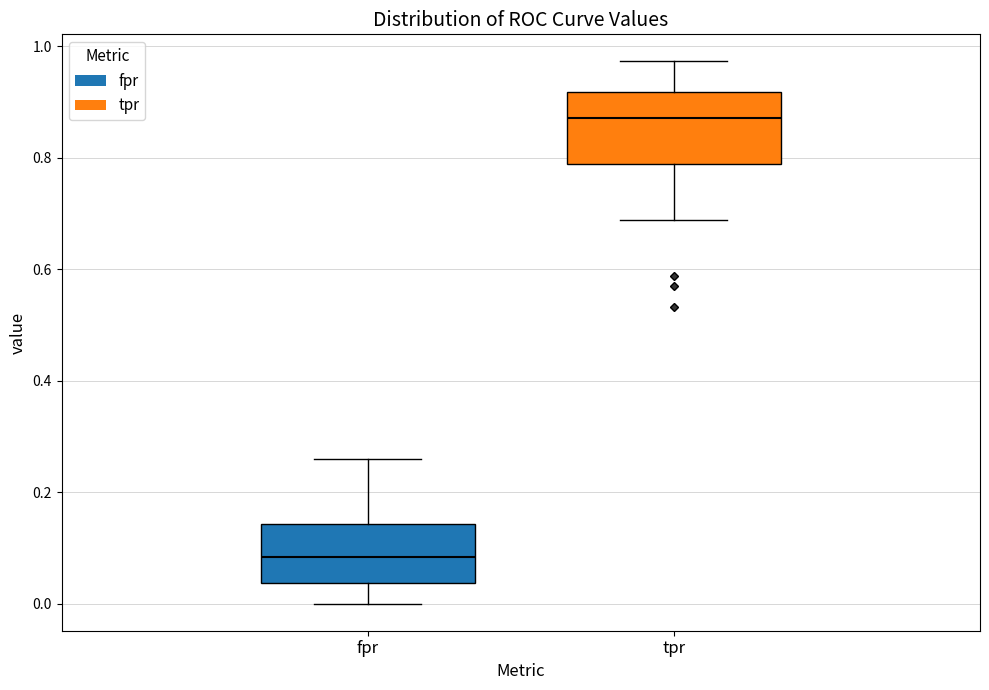

Reading left to right, read every box against the y-axis: the position of its median line, the range the box covers, and the ends of its whiskers. The values are not printed on the chart, so give them approximately, as read against the axis.

fpr: median 0.08, box 0.04 to 0.14, whiskers 0.00 to 0.26
tpr: median 0.88, box 0.78 to 0.92, whiskers 0.68 to 0.98